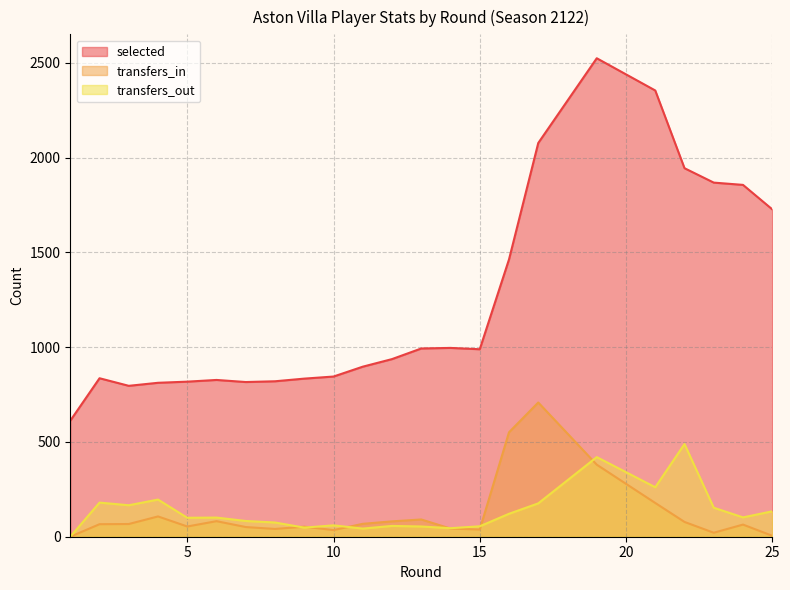

How many interior local peaks does the selected series have?

4